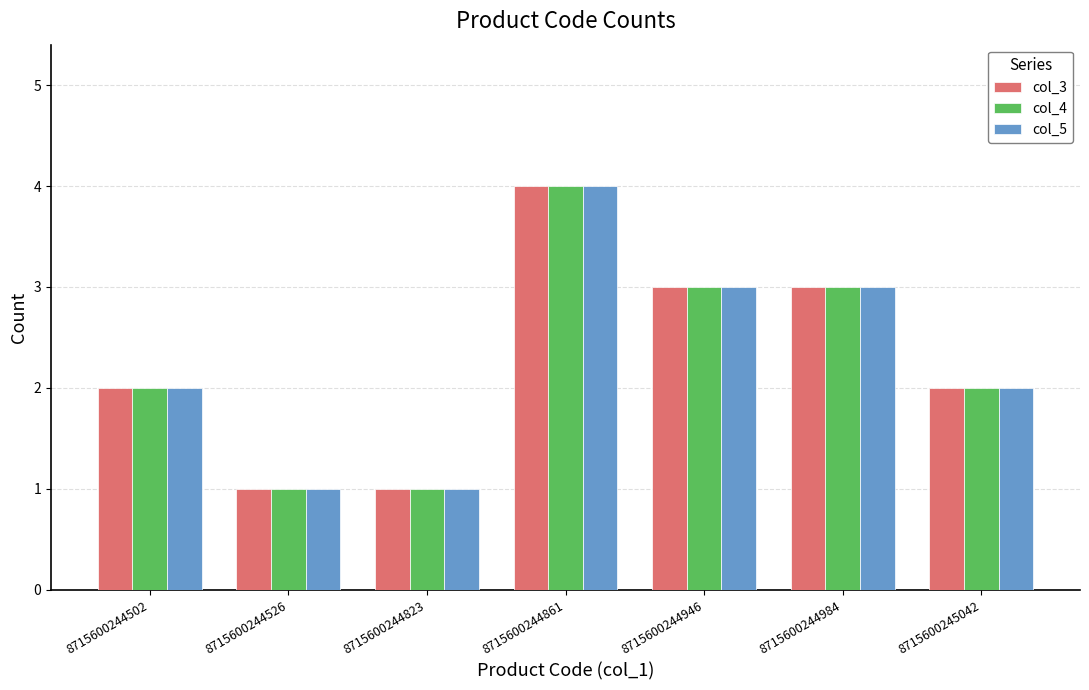

How many groups of bars are there?

7